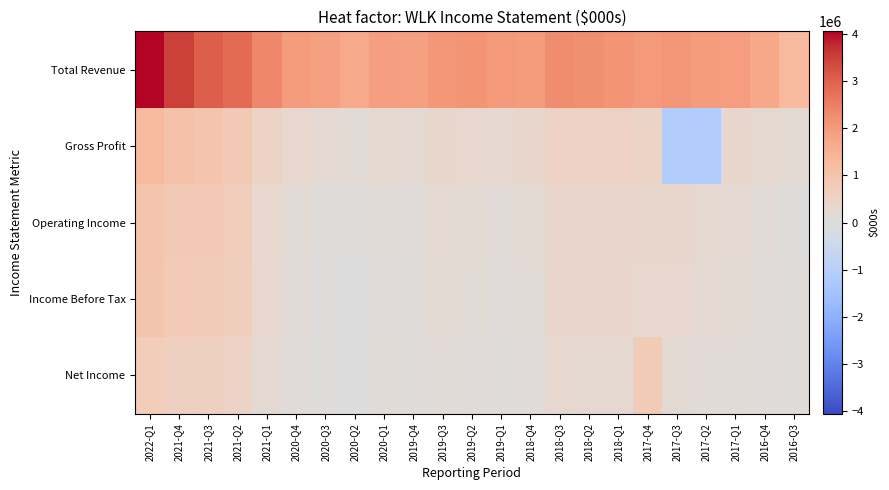

At 13, list the series in order from smallest to largest.

Net Income, Income Before Tax, Operating Income, Gross Profit, Total Revenue